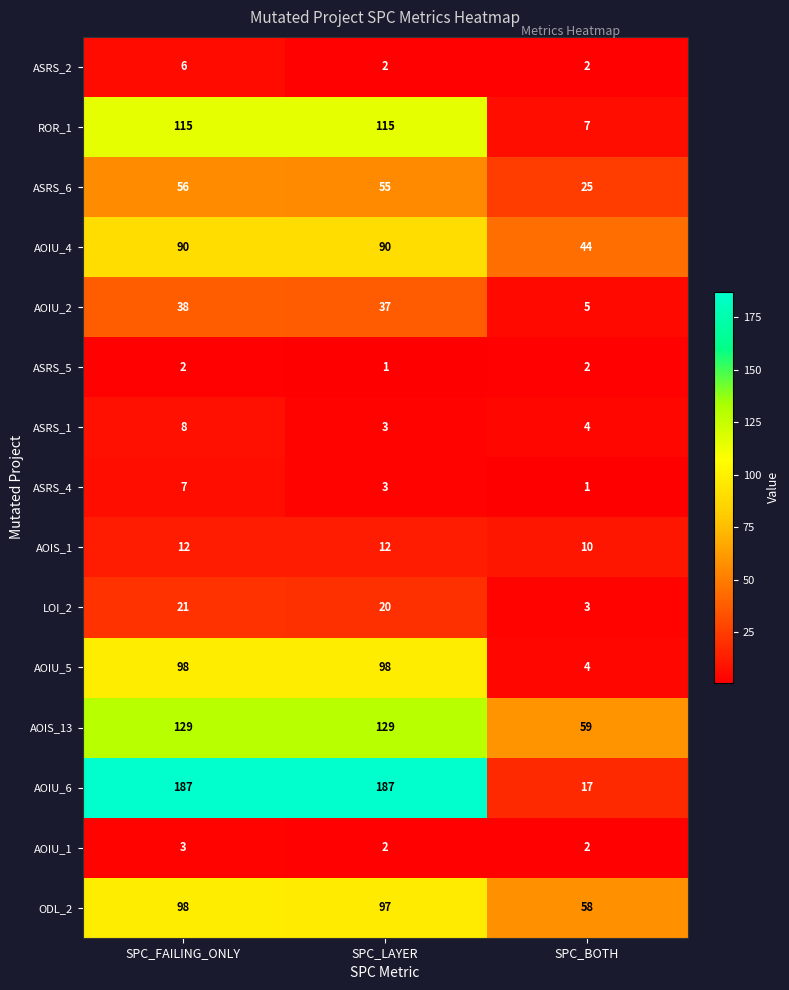

What is the difference between the highest and lowest values at SPC_FAILING_ONLY?

185